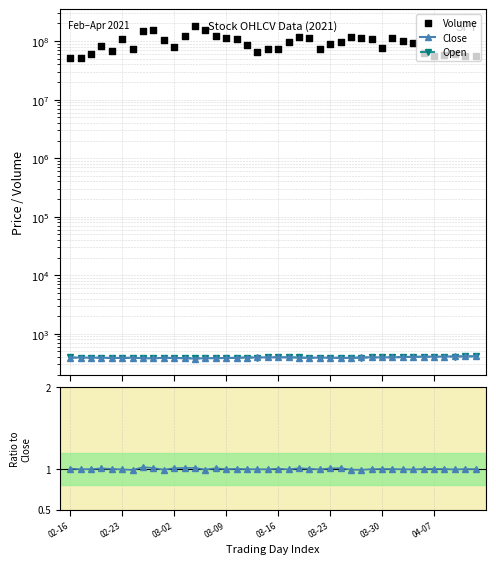

Which series has the largest Y range (max minus min)?

Volume